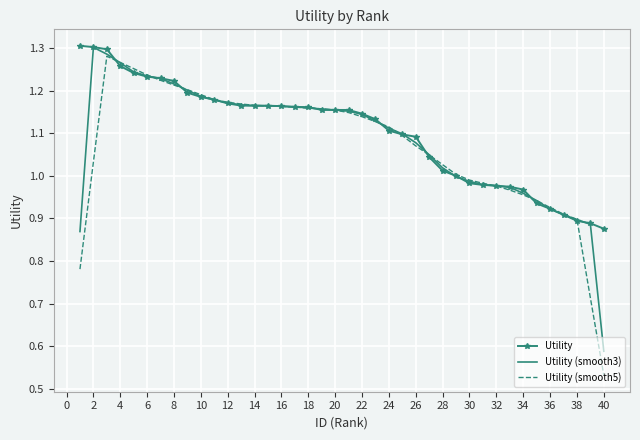

Which series has the largest range (max minus min)?

Utility (smooth5)